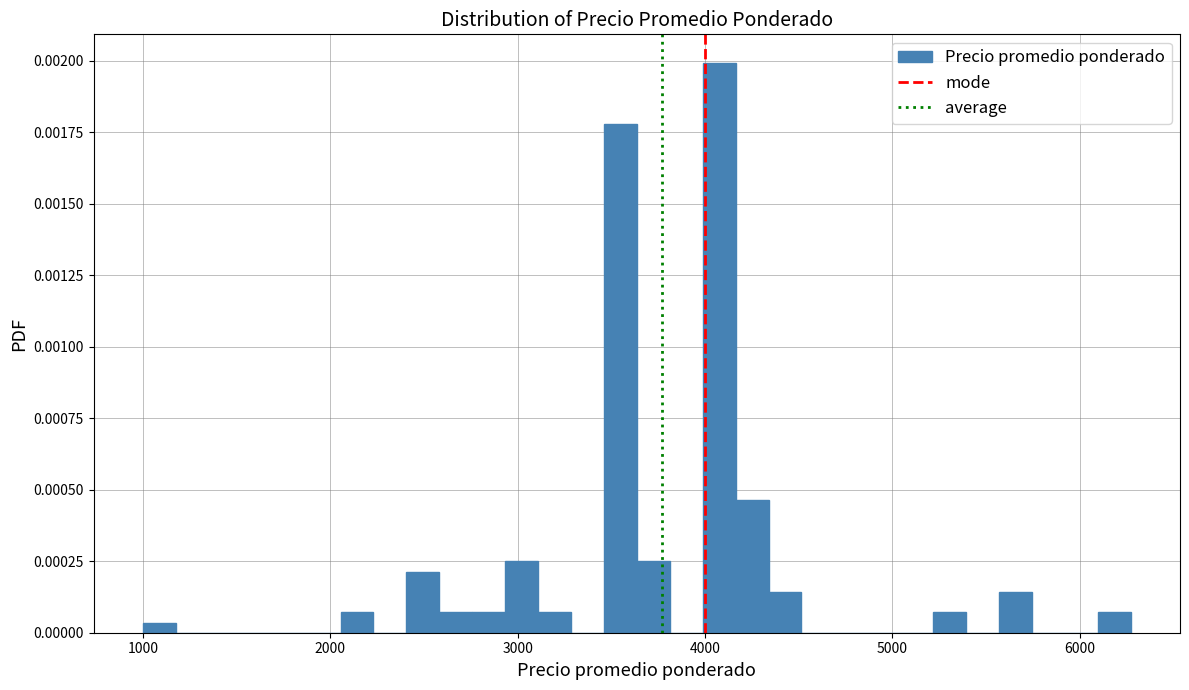

Around what value on the x-axis is the tallest bar? Give the approximate position of its centre, as read against the axis.

4100